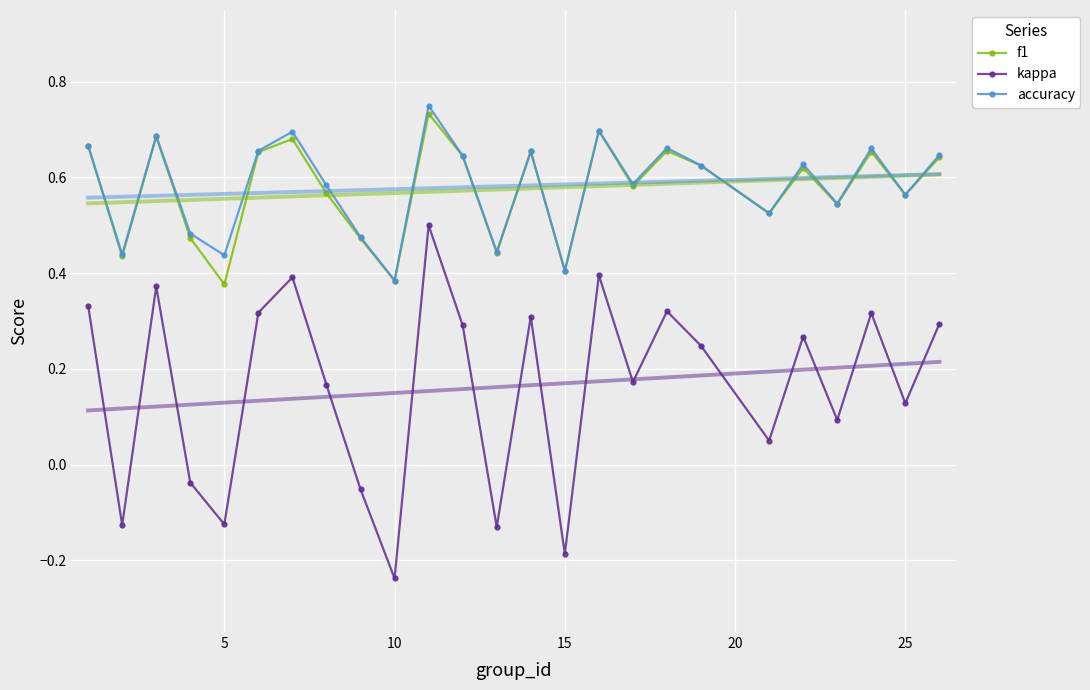

The kappa series shows -0.2 at 5. True or false?

False